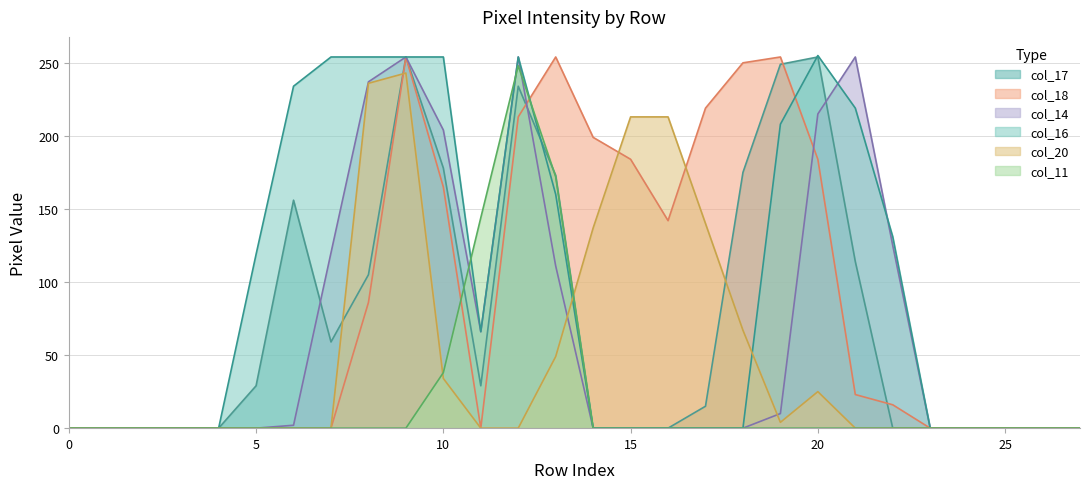

At how many categories does at least one series exceed 71?

18